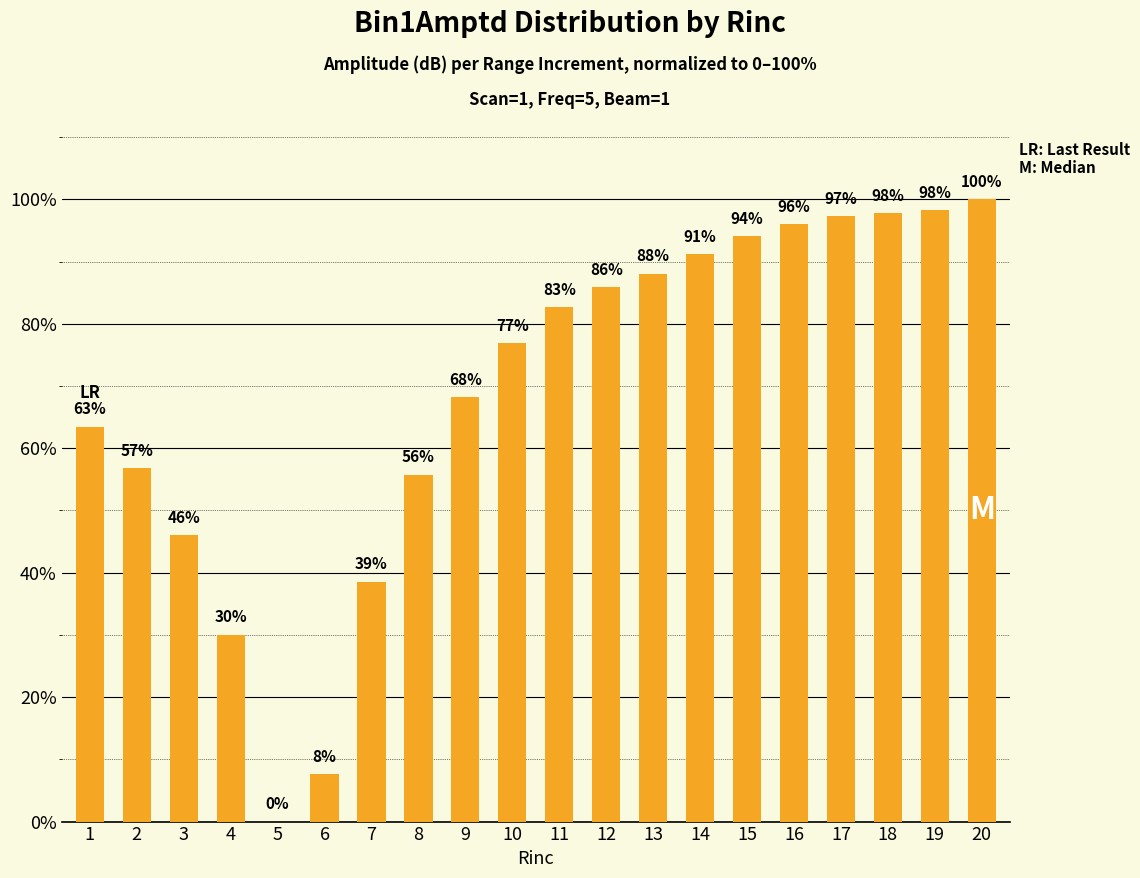

Is it true that the value at 18 is 22.3?

False